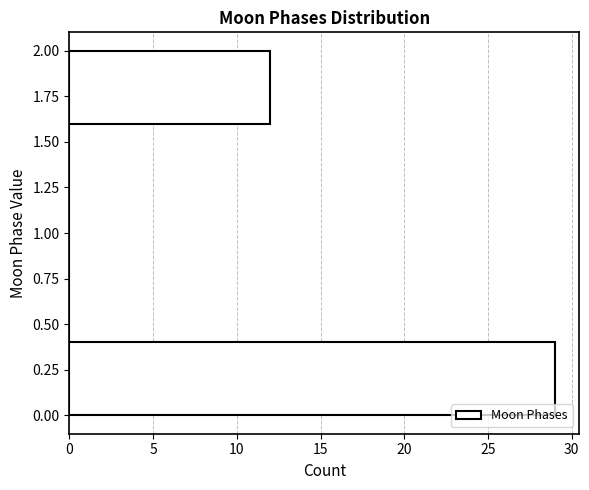

Reading bottom to top, transcribe this chart: for each bar, give the range it covers on the y-axis and its length. The values are not printed on the chart, so give them approximately, as read against the axis.

0.0 to 0.4: 29
0.4 to 0.8: 0
0.8 to 1.2: 0
1.2 to 1.6: 0
1.6 to 2.0: 12